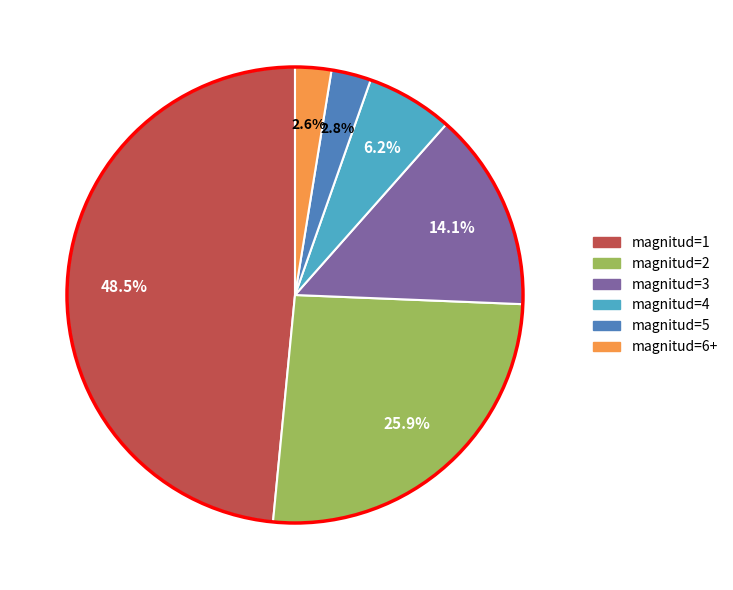

Does any single category account for the majority?

No